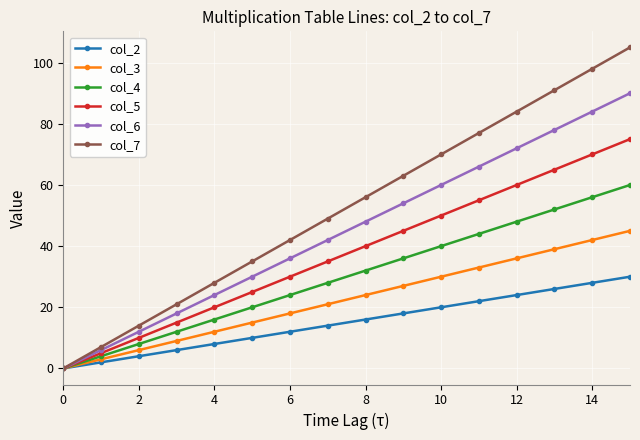

At how many categories does at least one series exceed 46?

9